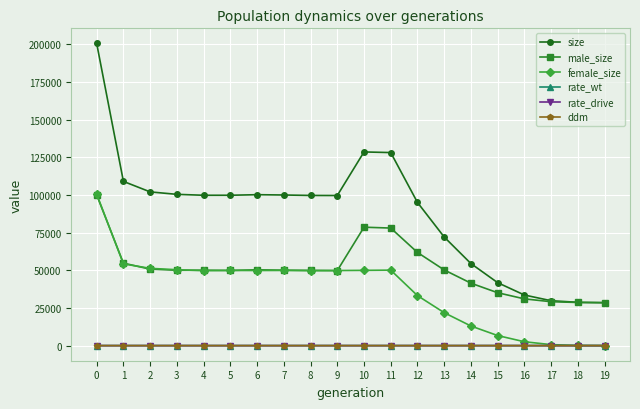

True or false: size and female_size cross at least once.

False